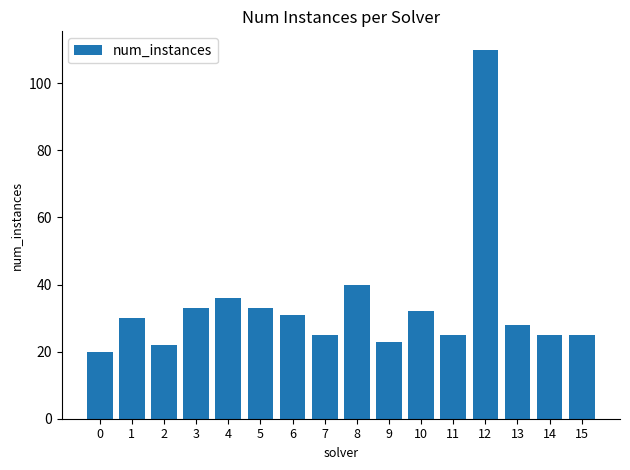

Read the value at 7, to the nearest 5.

25